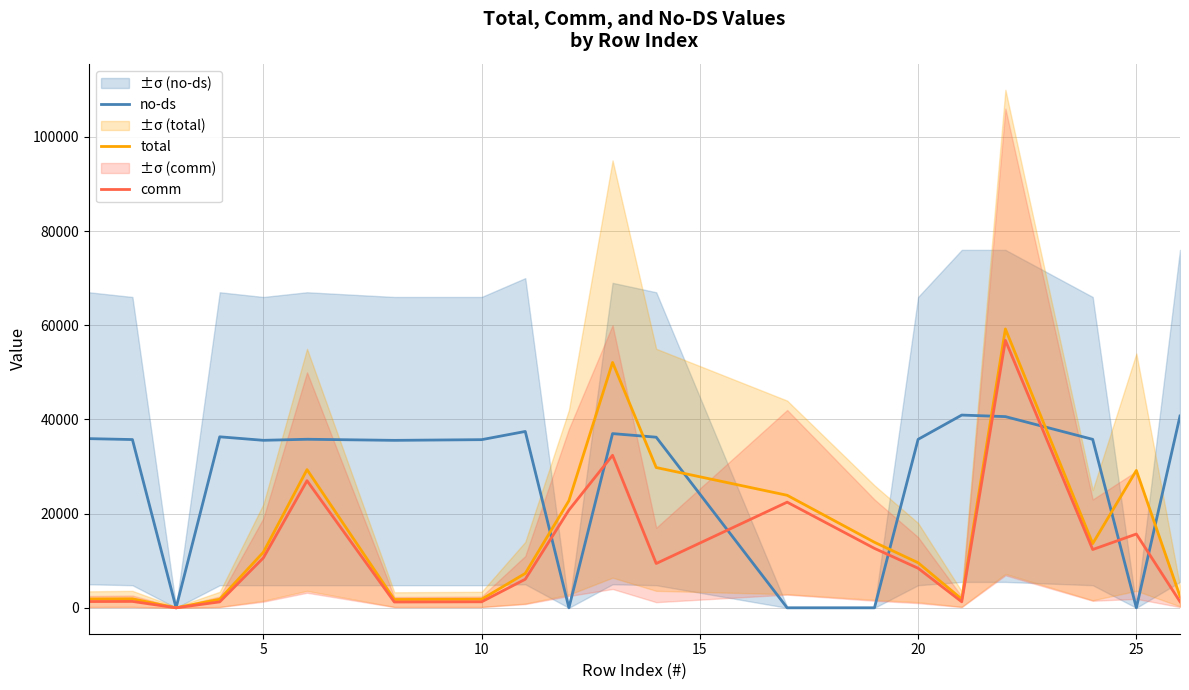

What is the highest value of the no-ds series?

40926